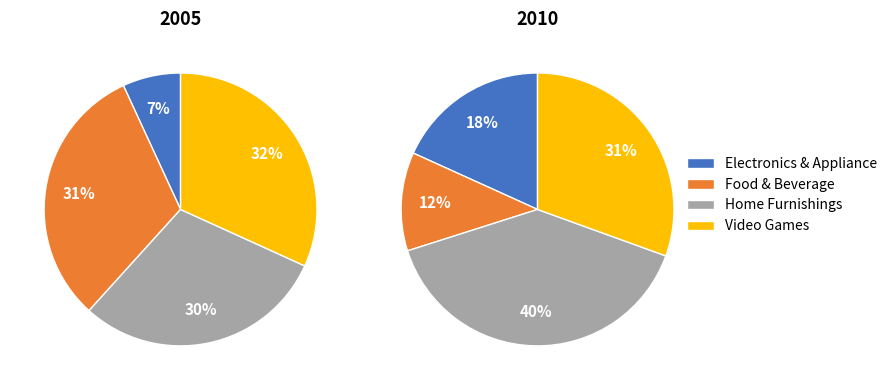

Combined, do 3 and 4 account for over 50%?

No